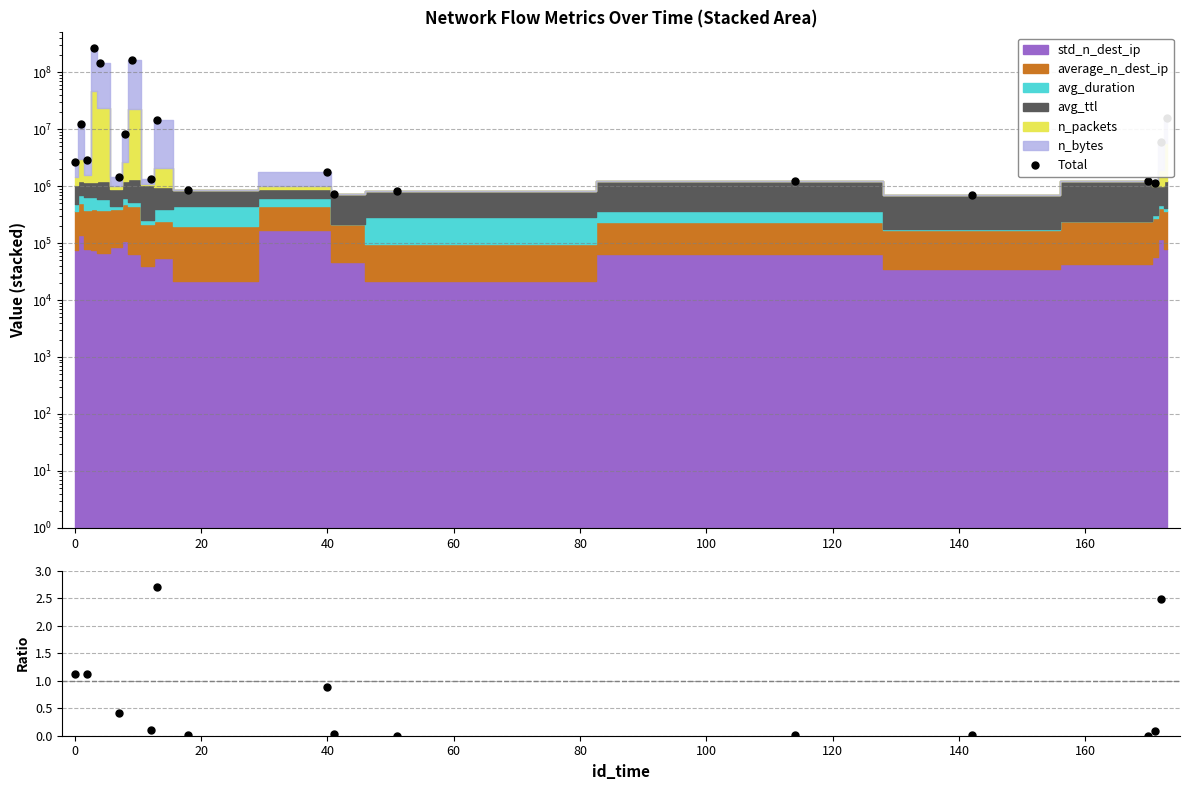

Reading left to right, what are all the values shown in this chart?

Total: 2615389.0	12504599.0	2824112.0	268253194.0	144328103.0	1428813.0	8320451.0	166700987.0	1344906.0	14425143.0	858780.0	1785200.0	740483.0	810769.0	1222371.0	692685.0	1237940.0	1152553.0	6059442.0	15934719.0
n_packets/avg_ttl ratio: 1.1	5.2	1.1	125.9	53.9	0.4	3.2	41.0	0.1	2.7	0.0	0.9	0.0	0.0	0.0	0.0	0.0	0.1	2.5	8.4